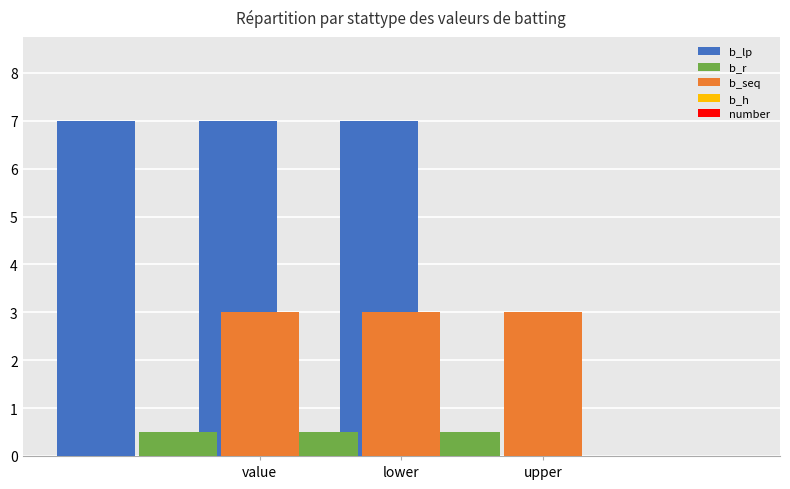

Rank the series at upper from highest to lowest value.

b_lp, b_seq, b_r, b_h, number